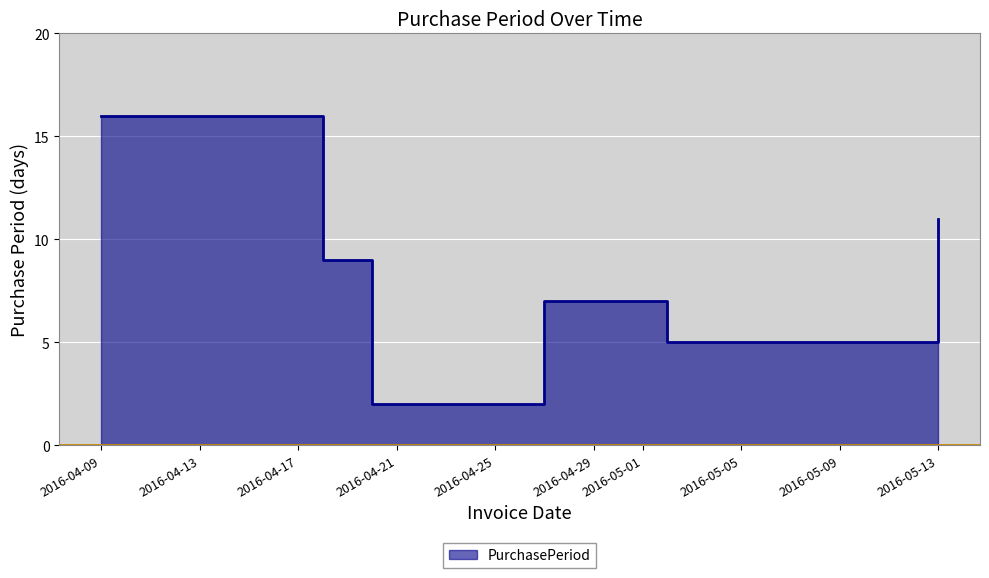

At which category does the data reach its first local peak?

2016-04-27